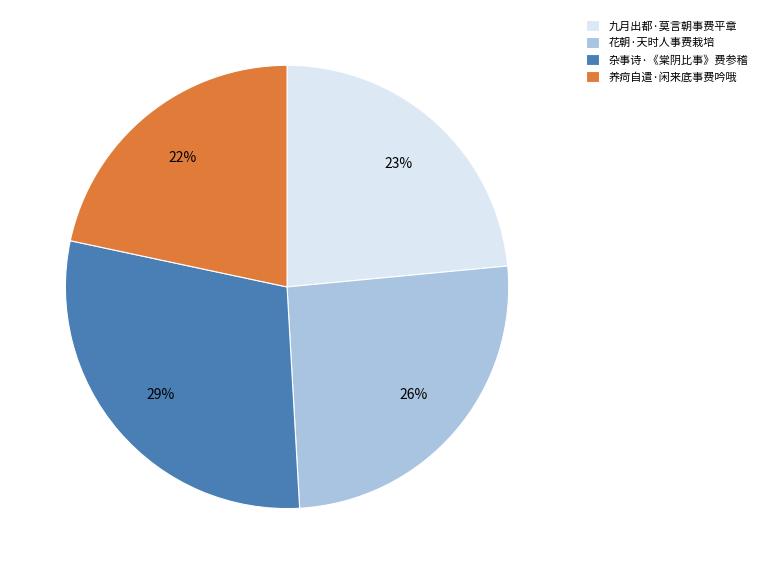

How many slices are in this pie chart?

4